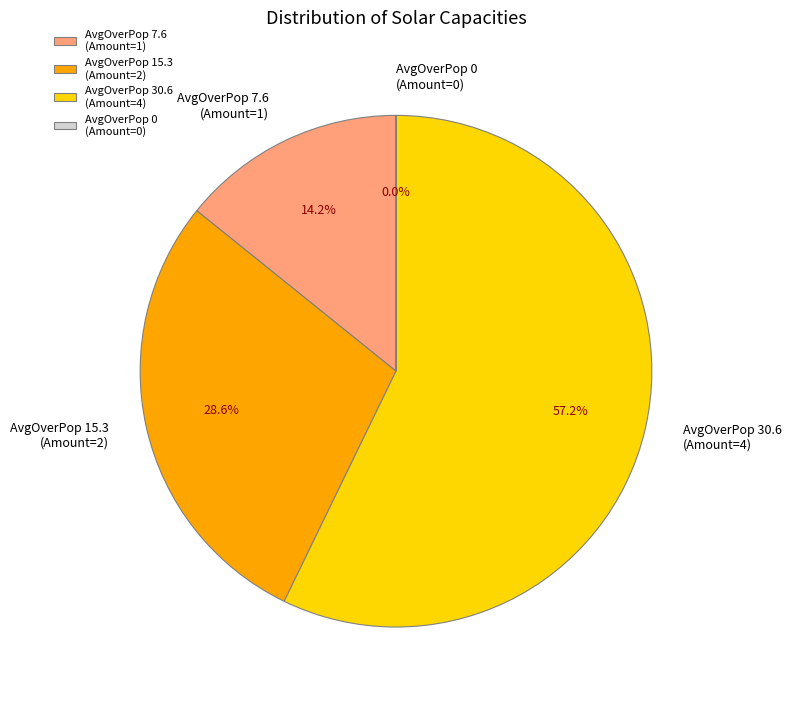

Is AvgOverPop 15.3 (Amount=2) the majority of the pie?

No